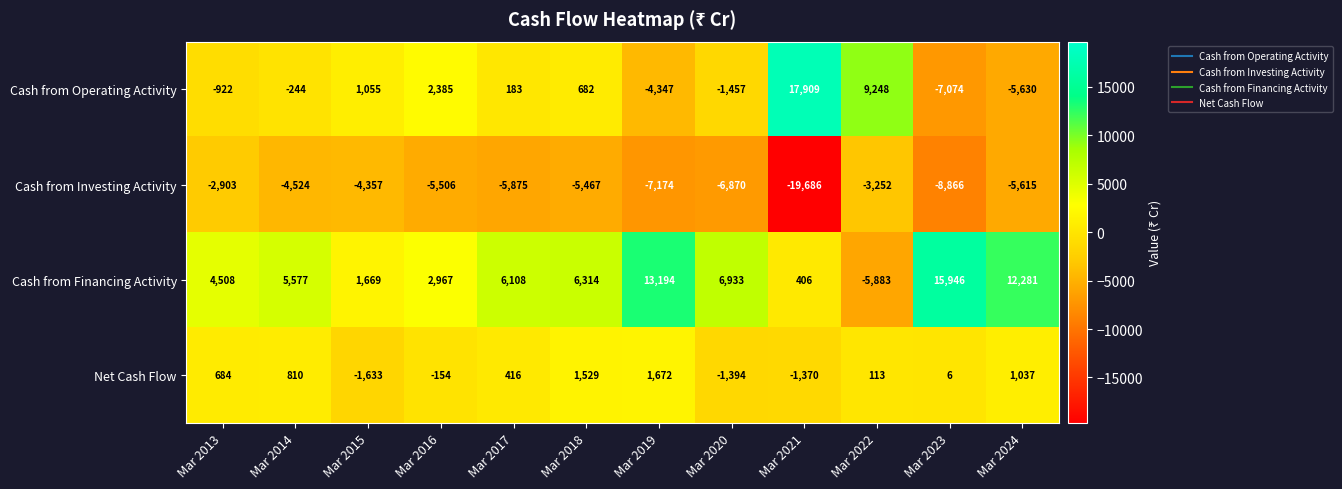

What is the smallest value displayed?

-19686